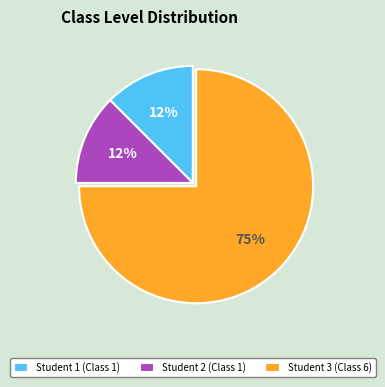

How many segments does this pie chart have?

3